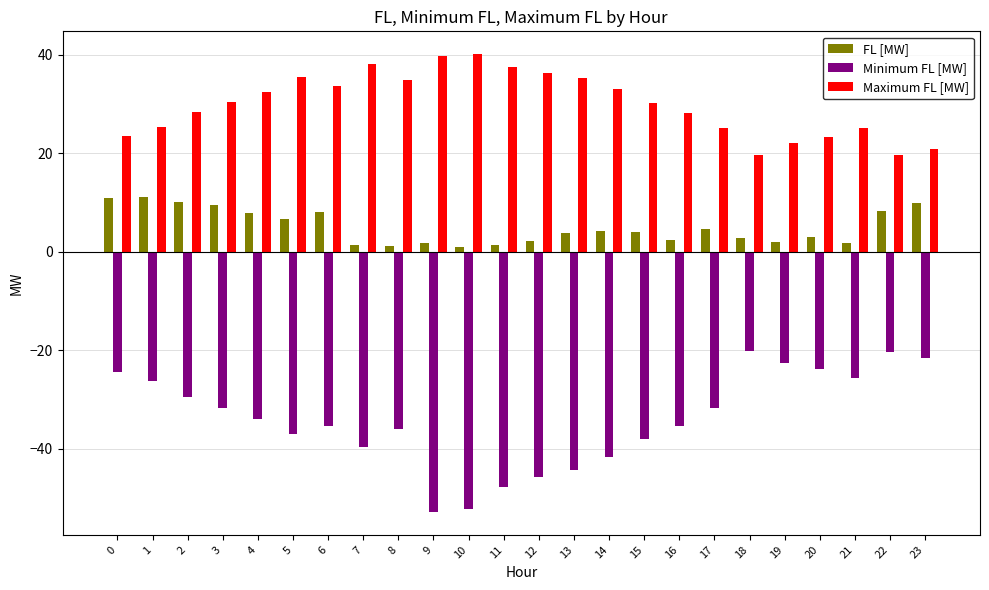

Which series has the largest total across all categories?

Maximum FL [MW]